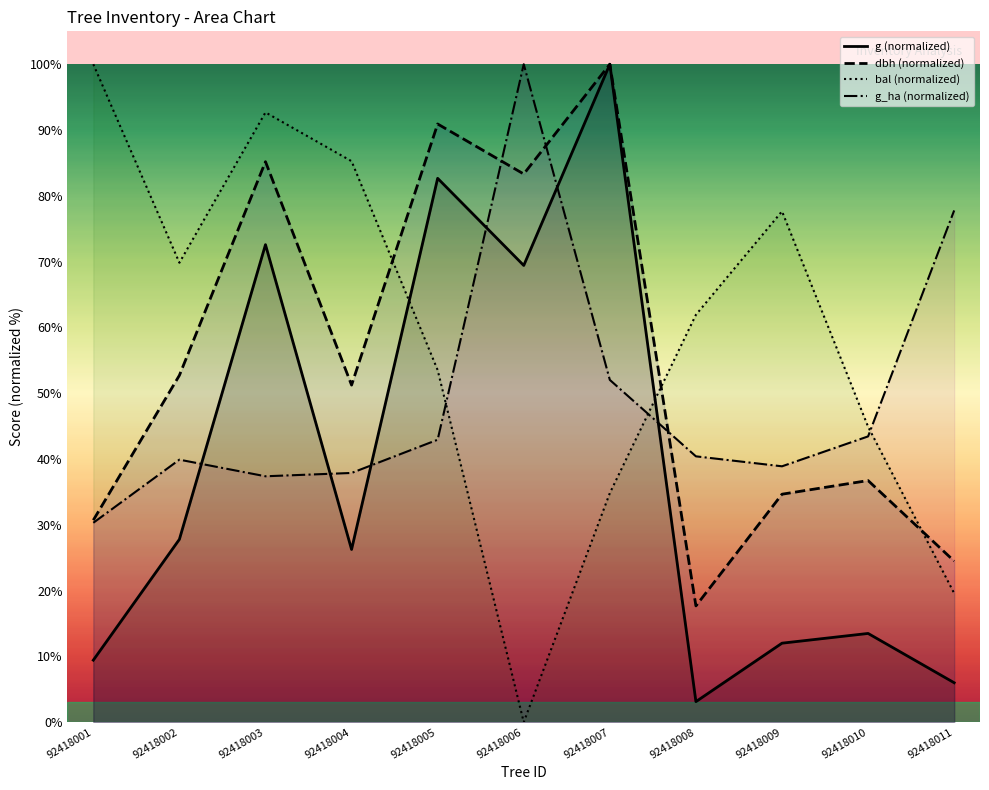

The value of dbh (normalized) at 92418006 is 83.3. True or false?

True